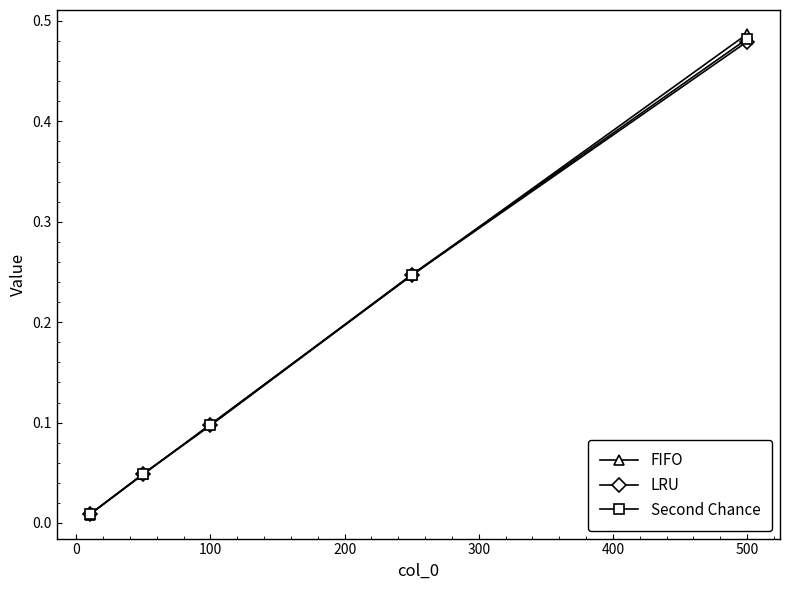

Does the chart display data point markers on the line(s)?

Yes